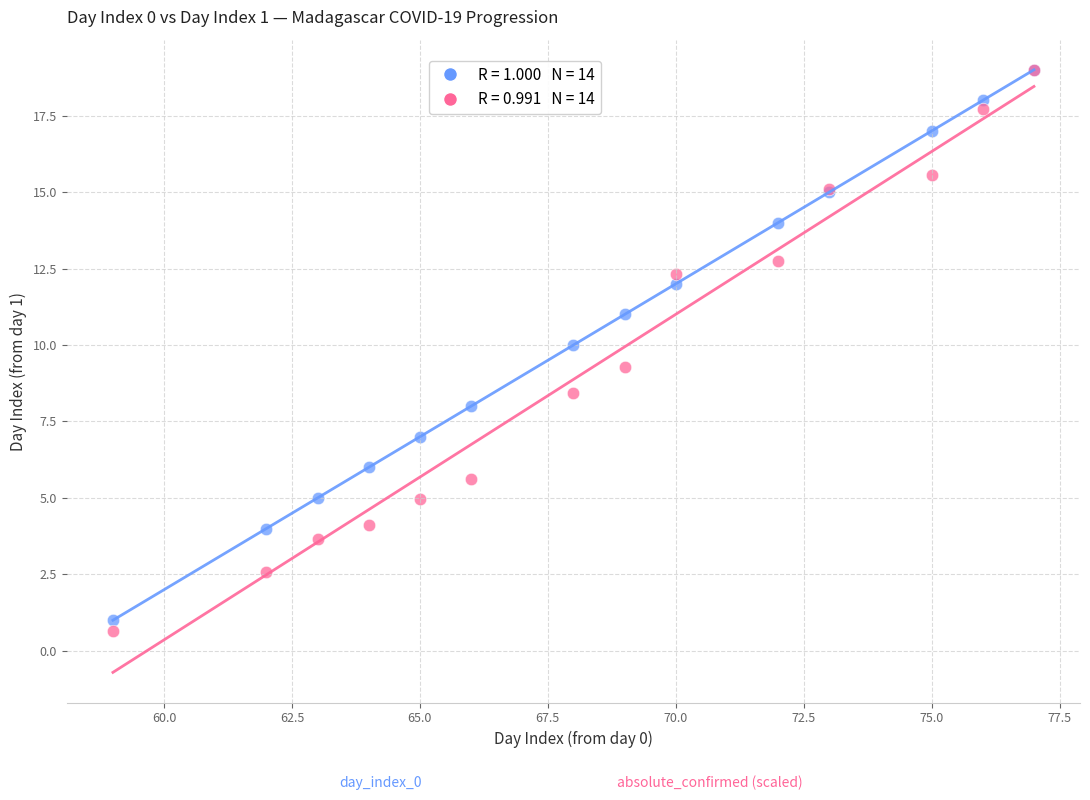

Across all series, what Y value is closest to 9?

9.3